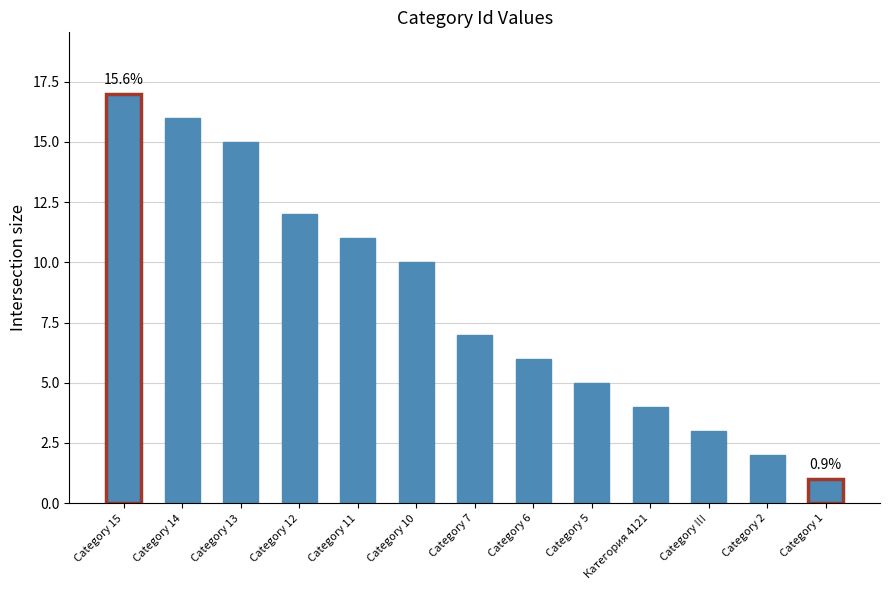

Rank the categories by value from highest to lowest.

Category 15, Category 14, Category 13, Category 12, Category 11, Category 10, Category 7, Category 6, Category 5, Категория 4121, Category !!!, Category 2, Category 1